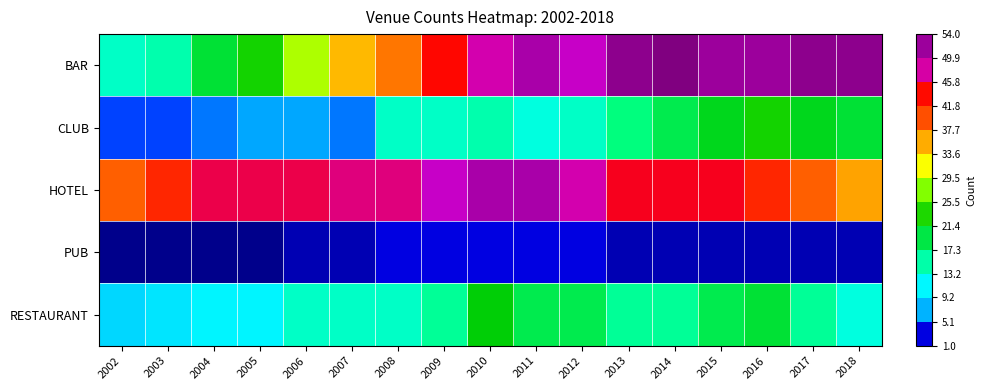

Reading right to left, transcribe all the data shown in this chart.

BAR: 2018=53	2017=53	2016=52	2015=52	2014=54	2013=53	2012=49	2011=51	2010=48	2009=44	2008=38	2007=35	2006=29	2005=23	2004=20	2003=15	2002=14
CLUB: 2018=20	2017=21	2016=23	2015=21	2014=19	2013=17	2012=14	2011=13	2010=15	2009=14	2008=14	2007=6	2006=7	2005=7	2004=6	2003=5	2002=5
HOTEL: 2018=36	2017=39	2016=42	2015=45	2014=45	2013=45	2012=48	2011=51	2010=51	2009=49	2008=47	2007=47	2006=46	2005=46	2004=46	2003=42	2002=39
PUB: 2018=2	2017=2	2016=2	2015=2	2014=2	2013=2	2012=3	2011=3	2010=3	2009=3	2008=3	2007=2	2006=2	2005=1	2004=1	2003=1	2002=1
RESTAURANT: 2018=13	2017=16	2016=20	2015=19	2014=16	2013=16	2012=19	2011=19	2010=22	2009=16	2008=14	2007=14	2006=14	2005=11	2004=11	2003=10	2002=9